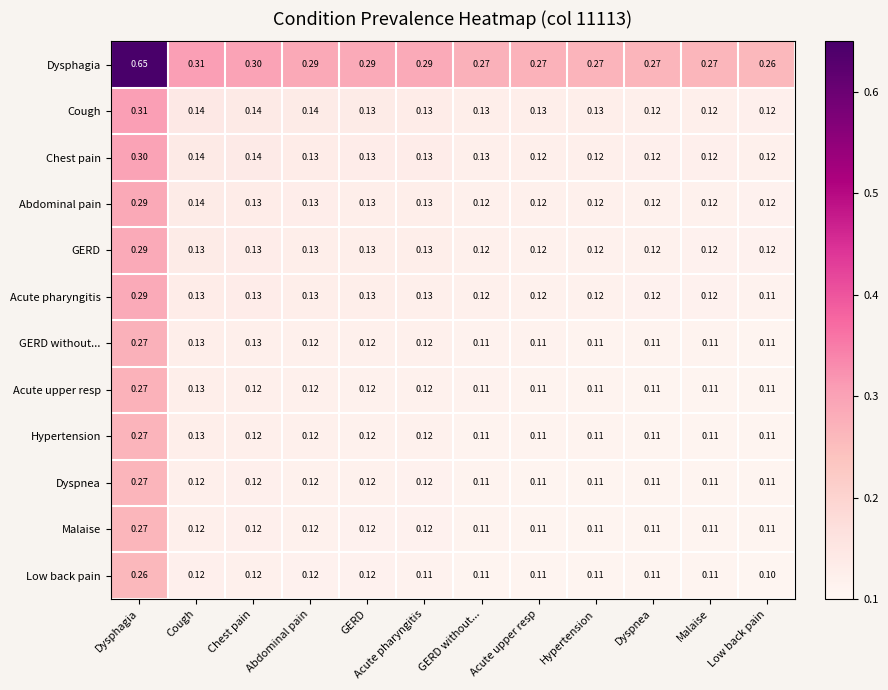

Which category has the highest value across all series?

Dysphagia